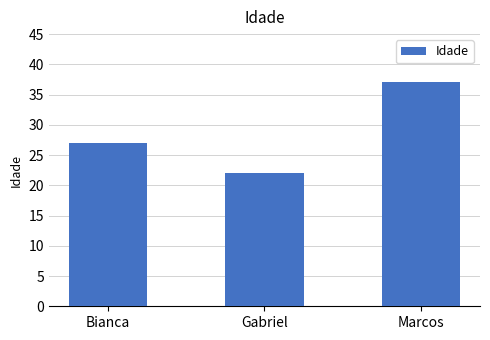

Rank the categories by value from lowest to highest.

Gabriel, Bianca, Marcos